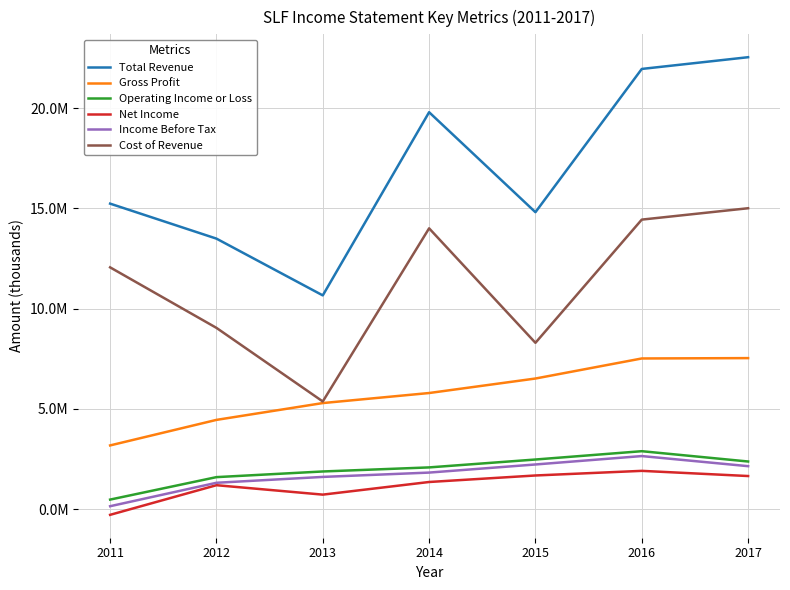

At which category is the sum across all series the highest?

2016